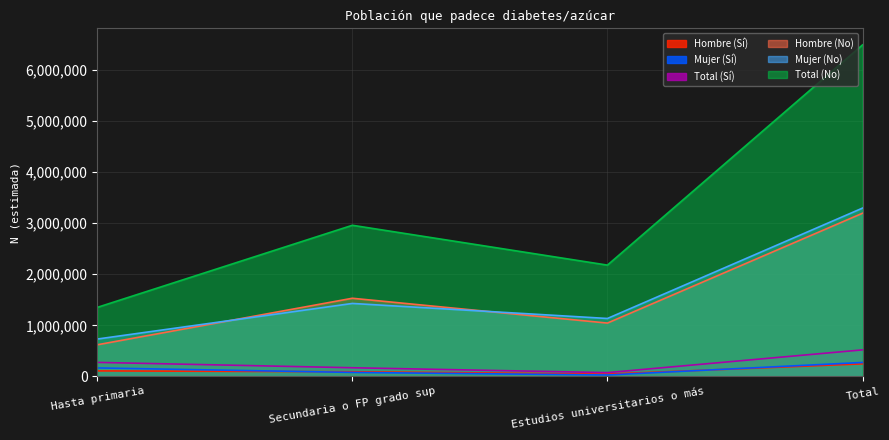

Count the Hombre (No) values in the range 1044786 to 3195167.

3